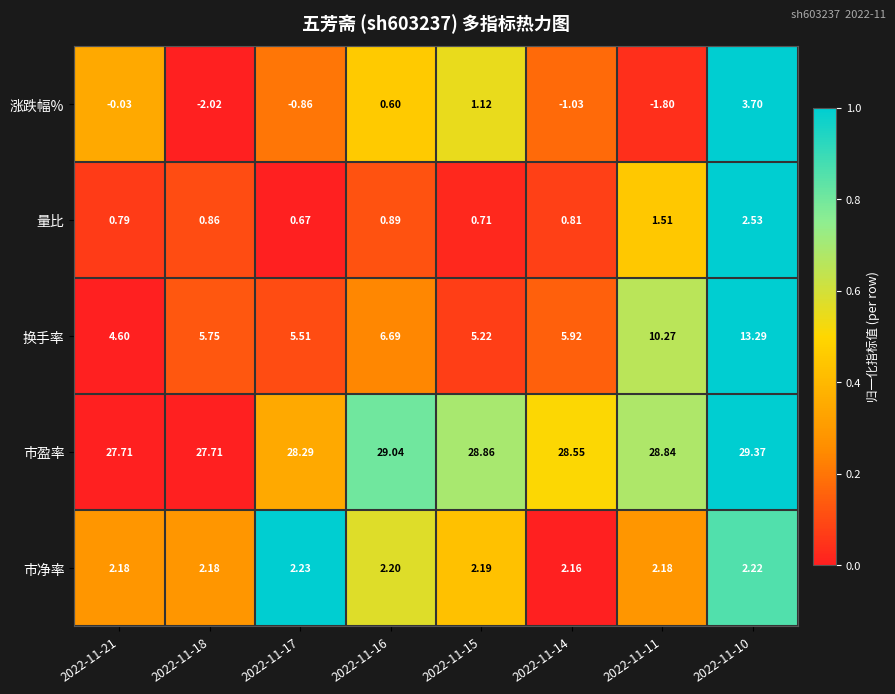

At which category does the chart reach its peak across all series?

2022-11-10